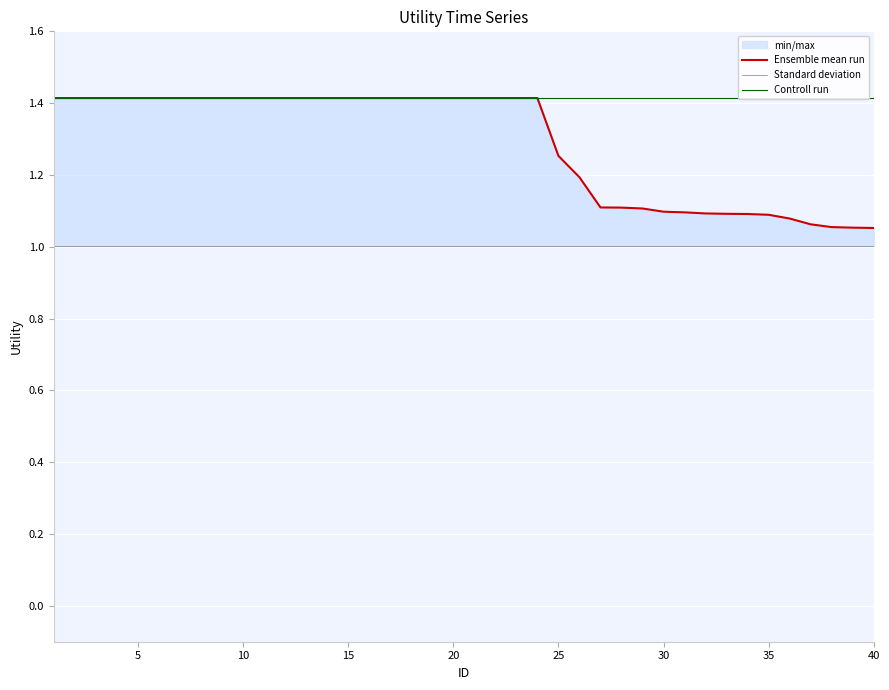

Which label corresponds to the largest value in the chart?

1